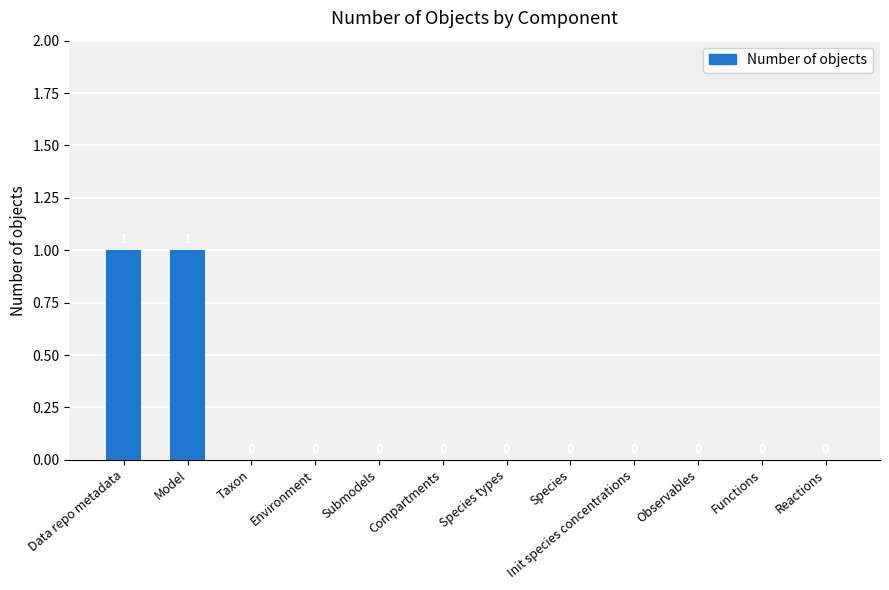

Between Data repo metadata and Init species concentrations, which is larger?

Data repo metadata